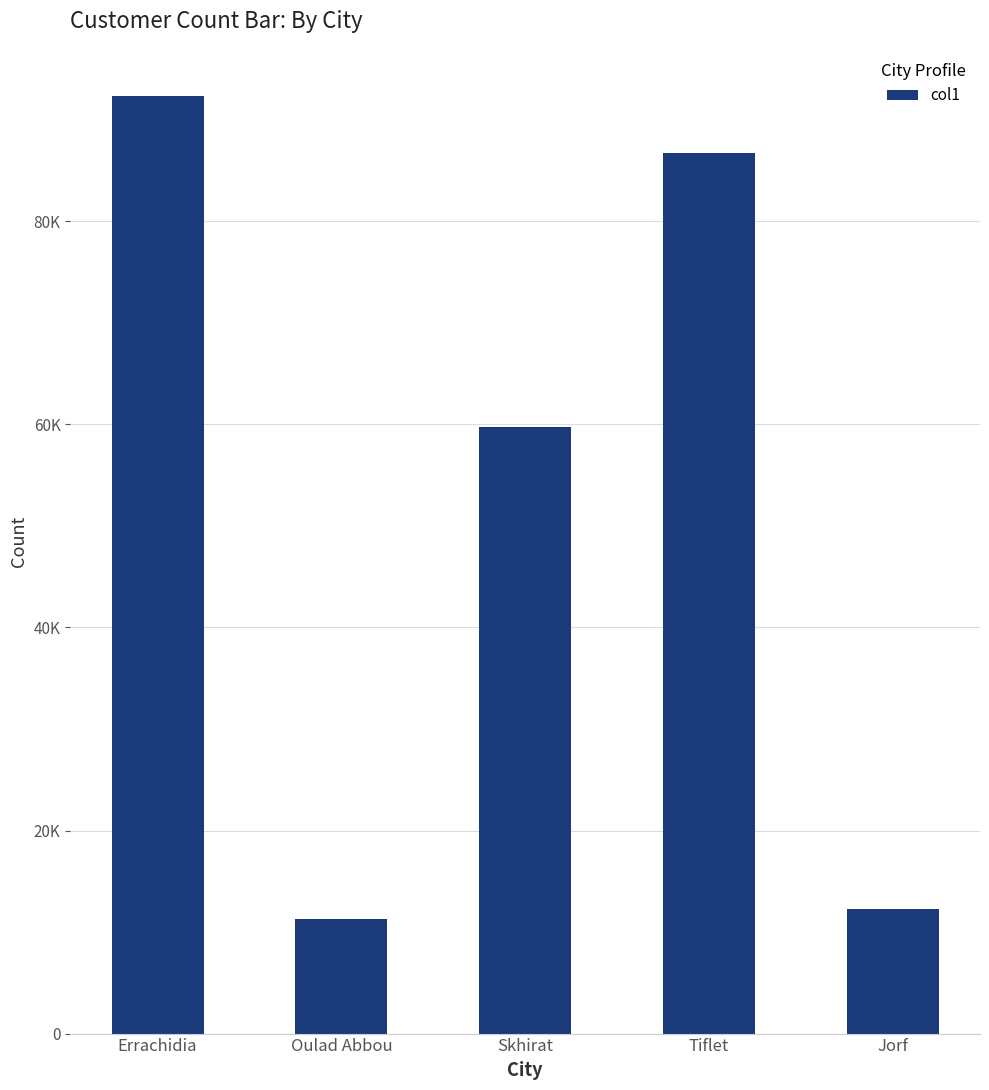

Are the bars grouped side by side (vs. stacked)?

No